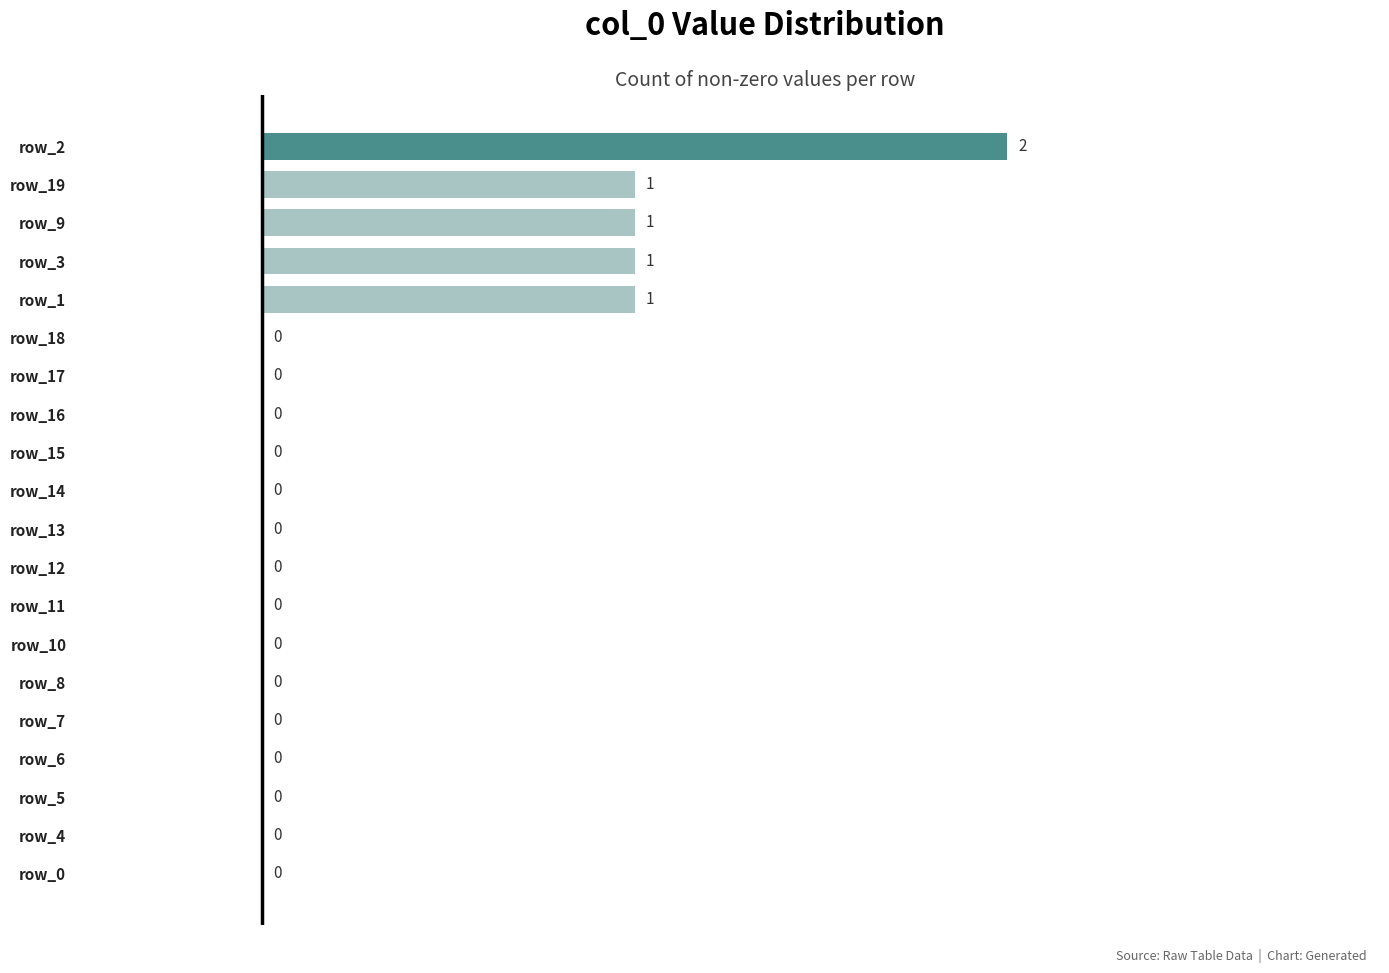

What is the maximum value shown in the chart?

2